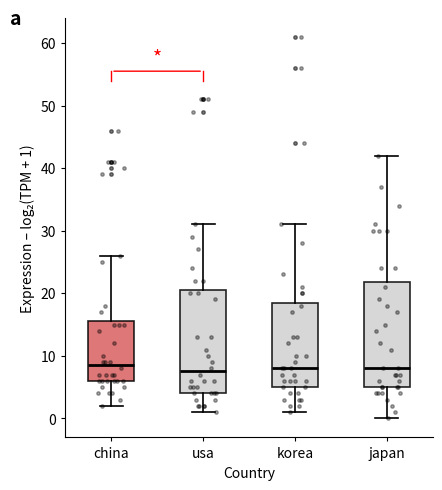

Reading left to right, read every box against the y-axis: the position of its median line, the range the box covers, and the ends of its whiskers. The values are not printed on the chart, so give them approximately, as read against the axis.

china: median 9, box 6 to 16, whiskers 2 to 26
usa: median 8, box 4 to 21, whiskers 1 to 31
korea: median 8, box 5 to 19, whiskers 1 to 31
japan: median 8, box 5 to 22, whiskers 0 to 42